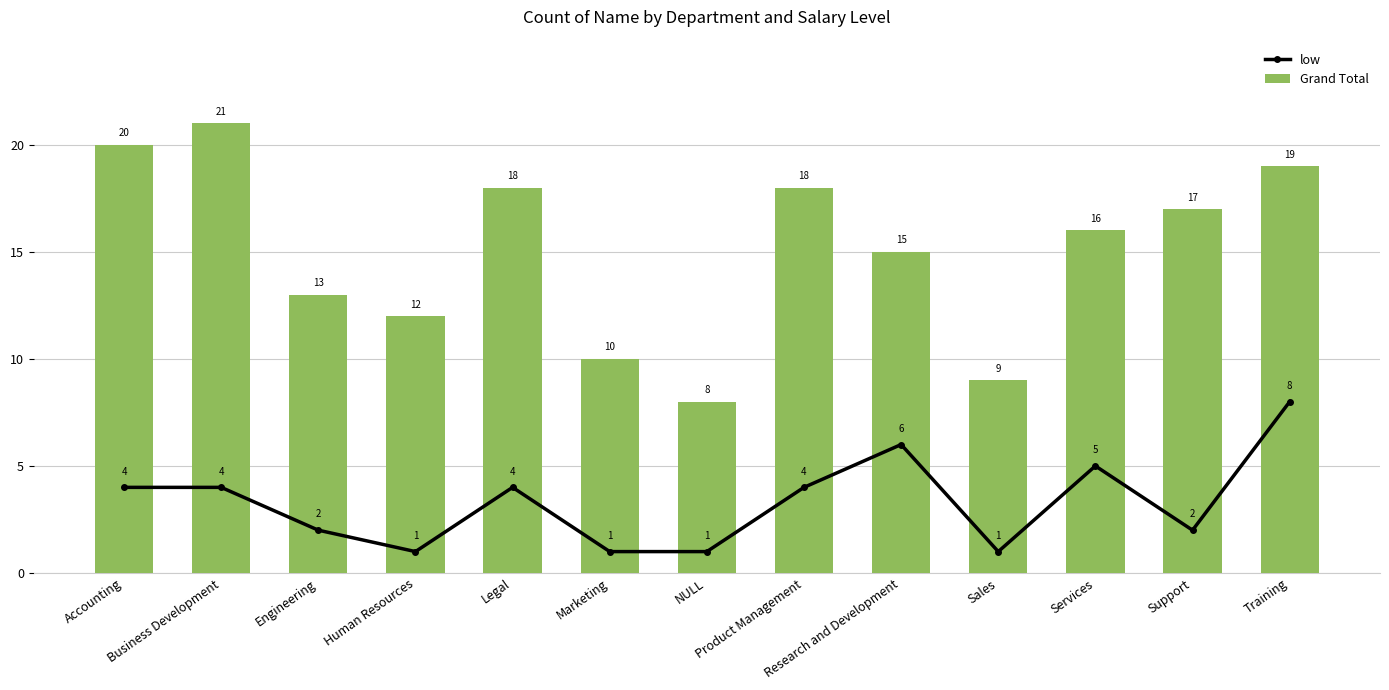

What is the value of the Grand Total bar at the 9th from the left?

15